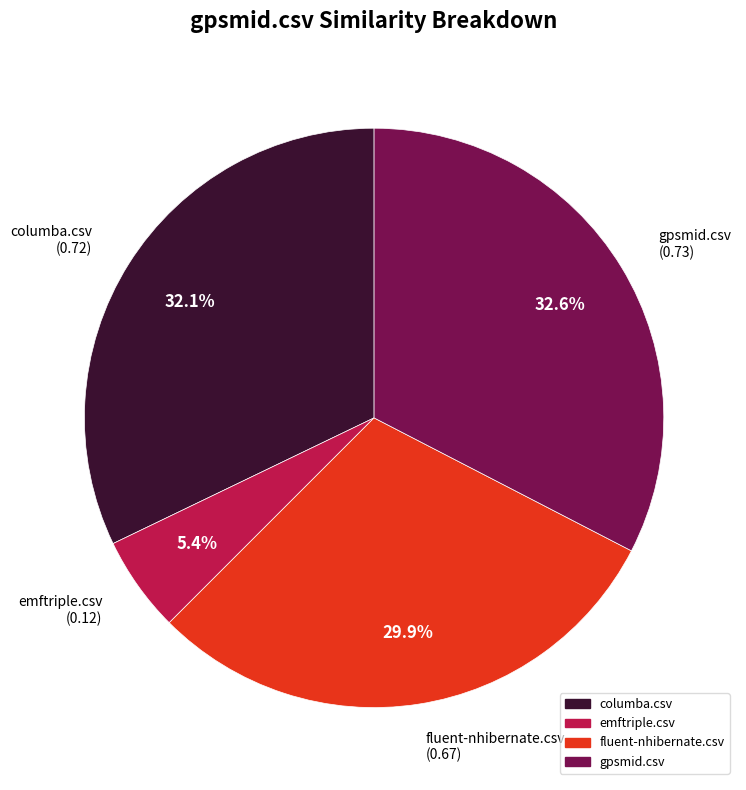

Combined, do fluent-nhibernate.csv (0.67) and emftriple.csv (0.12) account for over 50%?

No